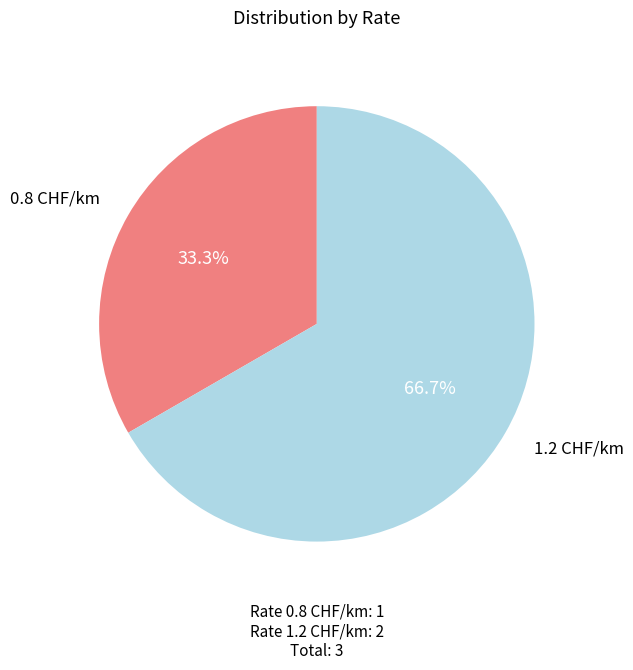

Combined, what portion of the pie is 1.2 CHF/km and 0.8 CHF/km?

100.0%